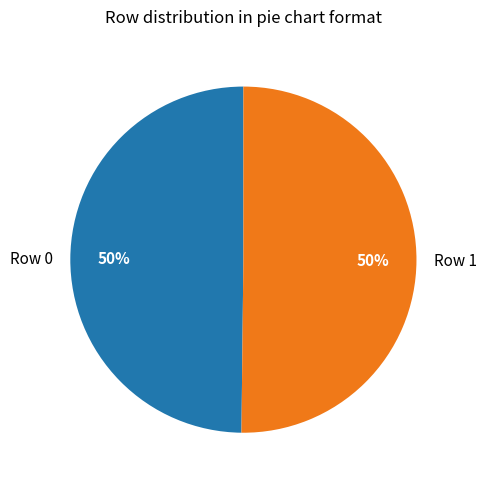

The Row 1 slice represents 50% of the pie. True or false?

True